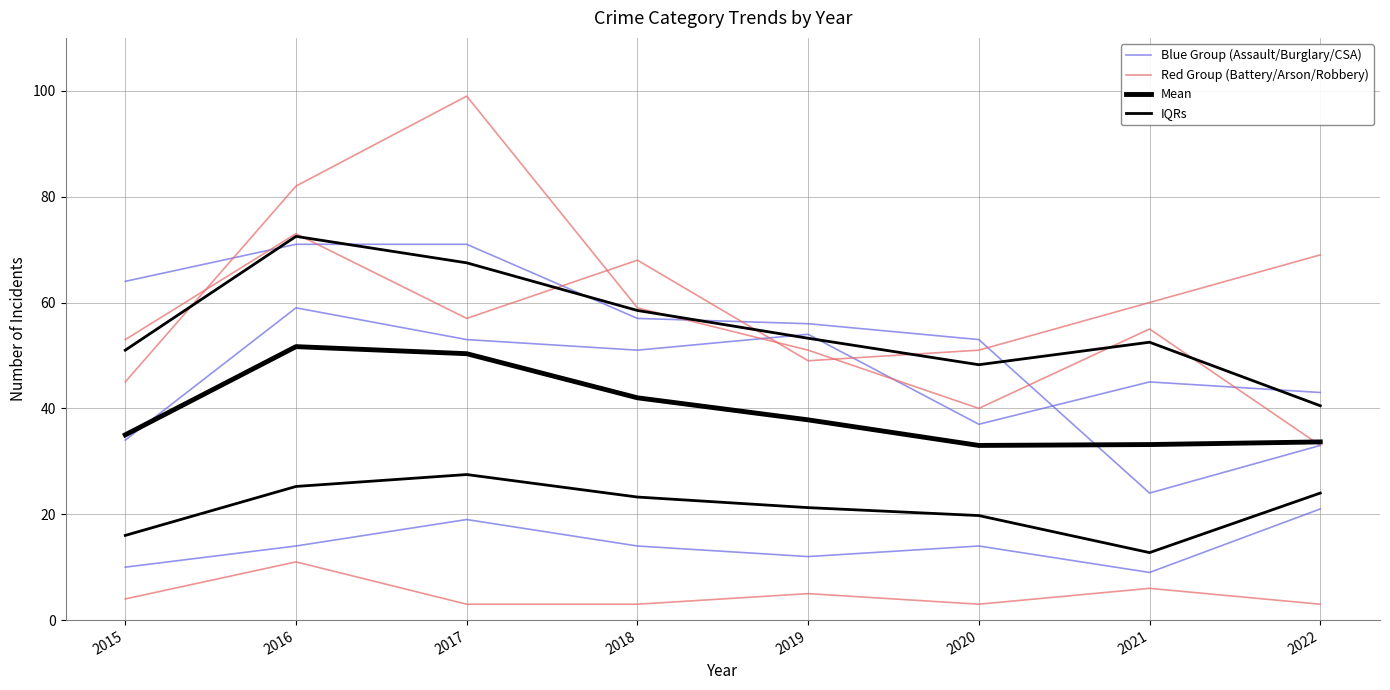

Which series has the largest total across all categories?

Red Group (Battery/Arson/Robbery)